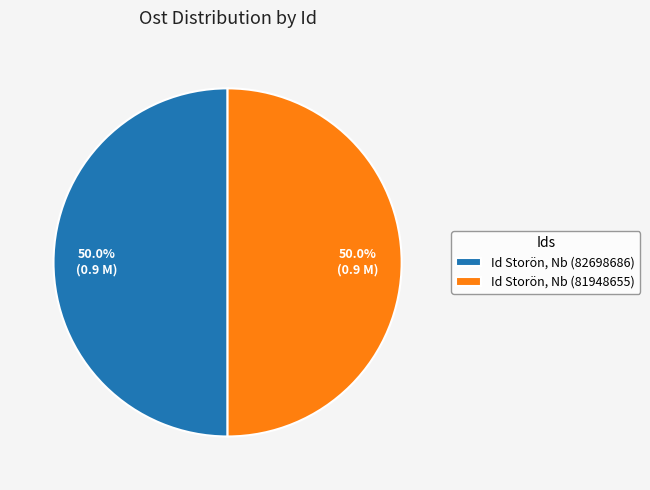

What is the ratio of the value at Id Storön, Nb (81948655) to the value at Id Storön, Nb (82698686)?

1.0